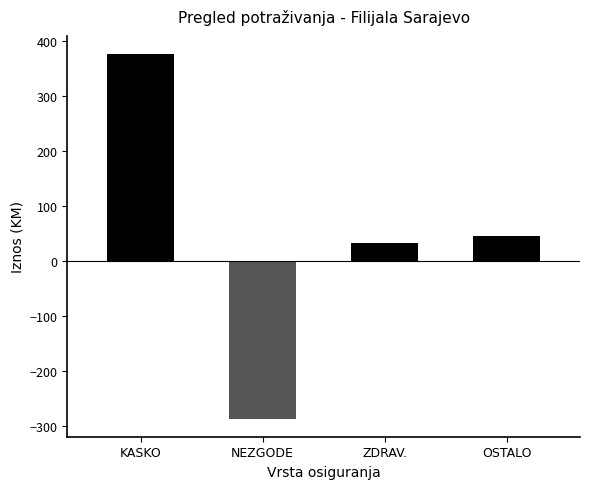

Rank the categories by value from highest to lowest.

KASKO, OSTALO, ZDRAV., NEZGODE